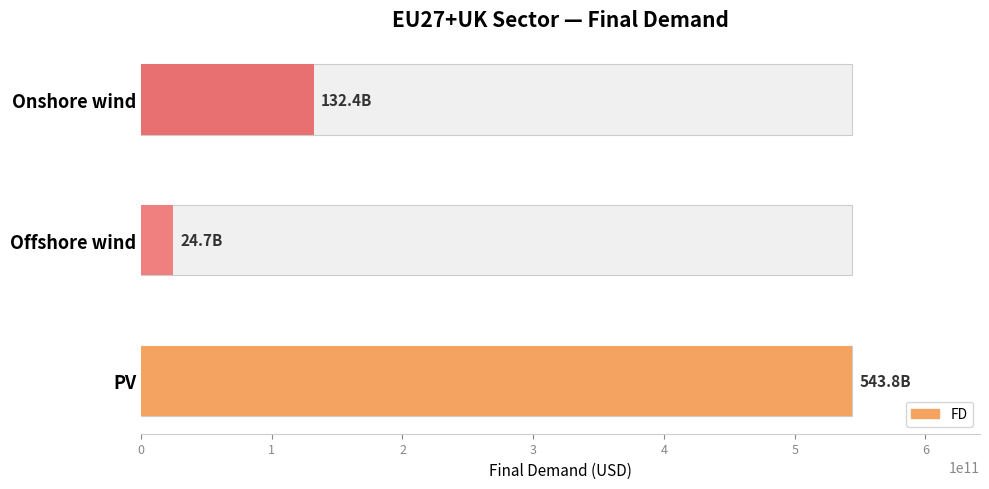

Which has a higher value, Offshore wind or Onshore wind?

Onshore wind